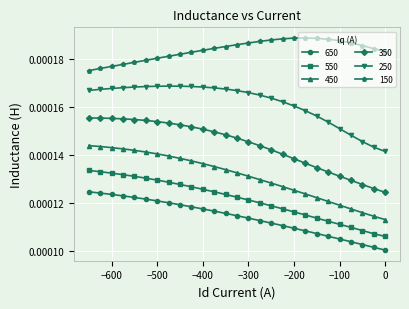

True or false: 150 and 550 intersect in this chart.

False